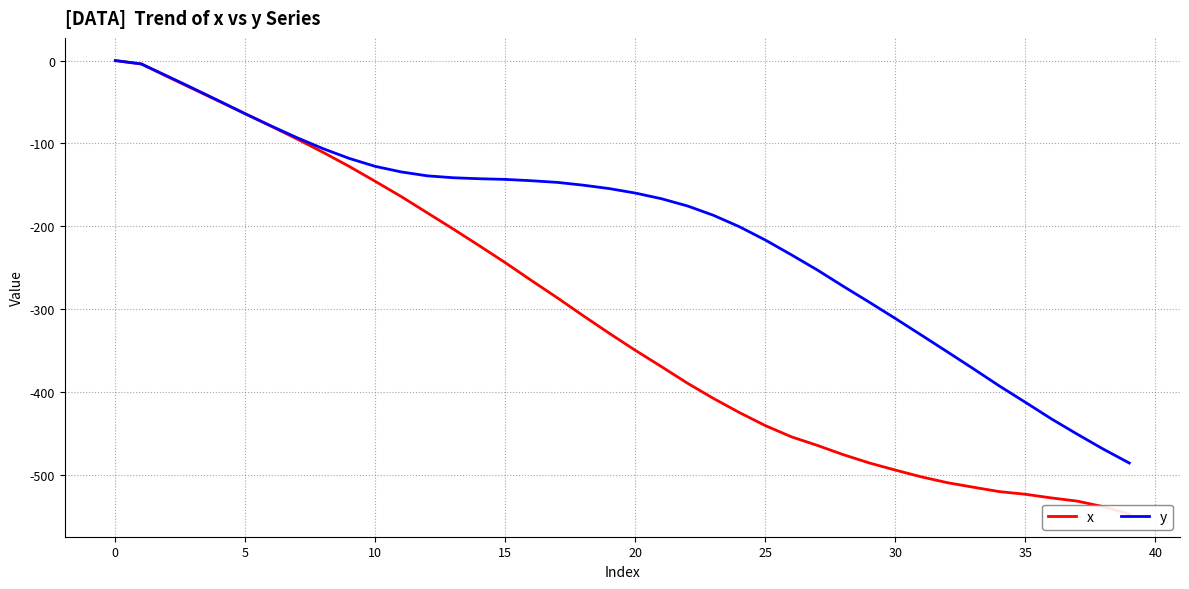

True or false: y and x intersect in this chart.

False